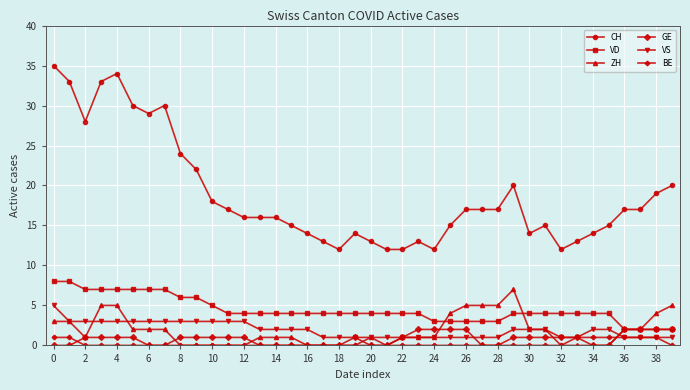

True or false: CH and VS cross at least once.

False